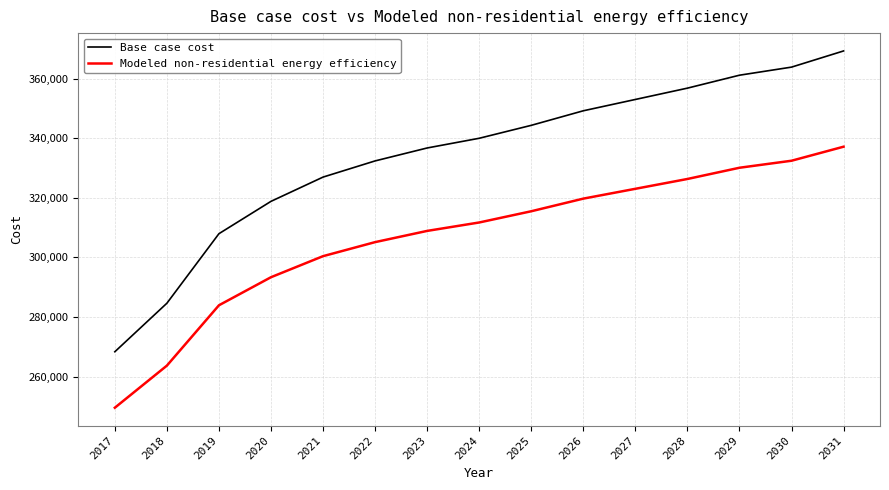

At which label does Modeled non-residential energy efficiency reach its minimum?

2017